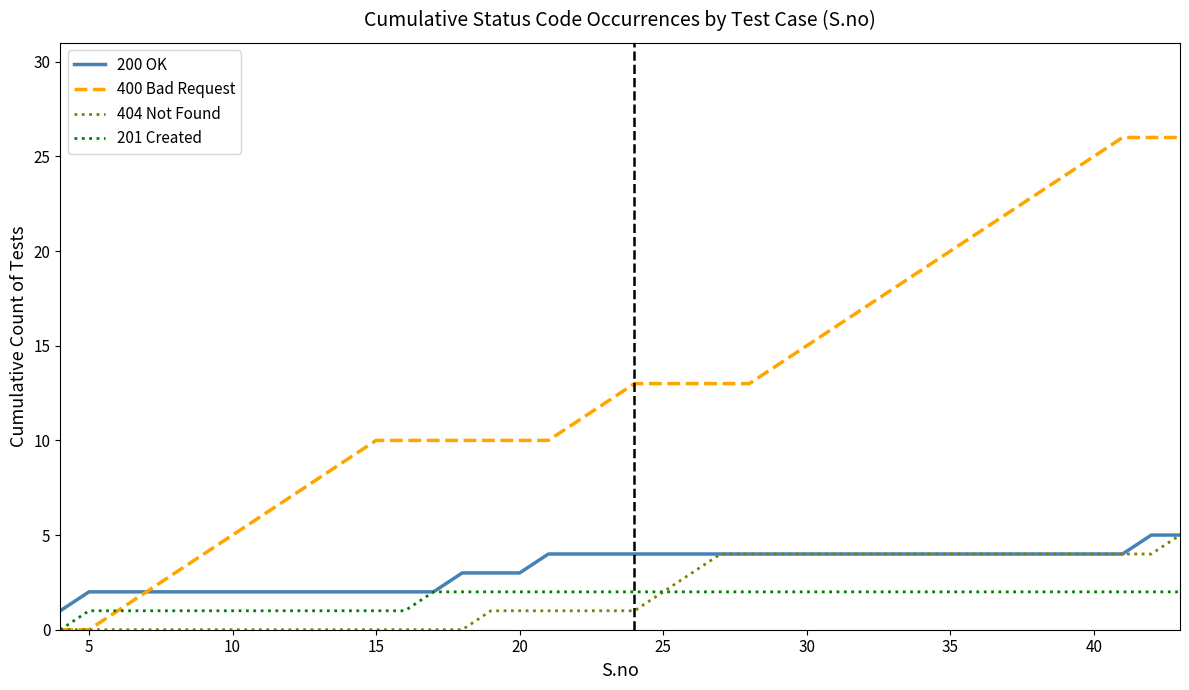

Which series has the largest range (max minus min)?

400 Bad Request